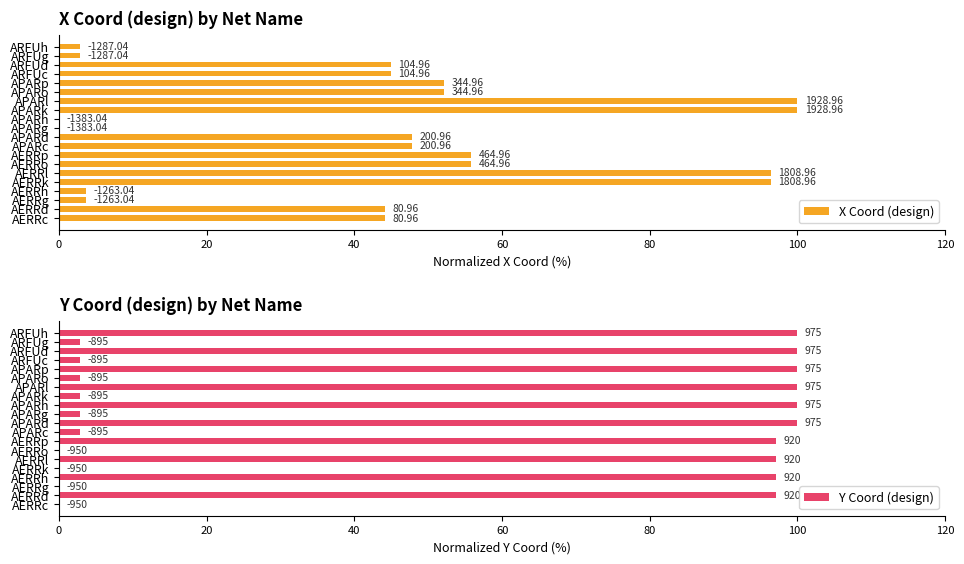

What is the difference between the maximum and minimum values in the Y Coord (design) series?

100.0